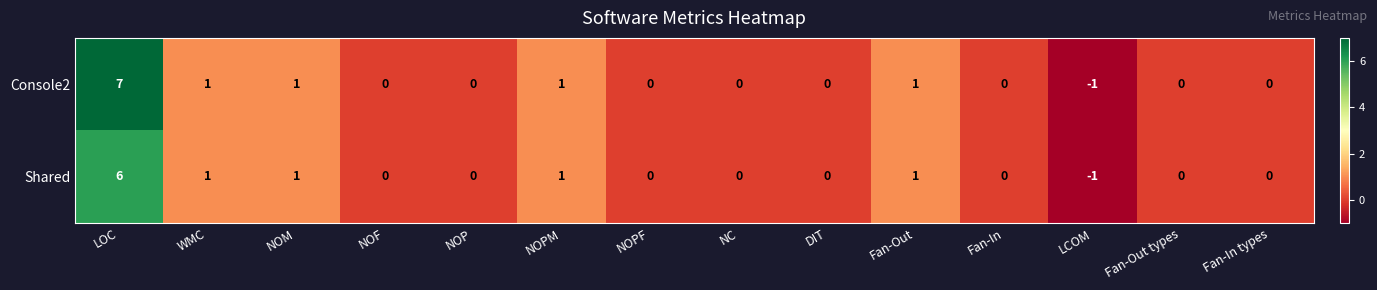

Which category has the highest value across all series?

LOC